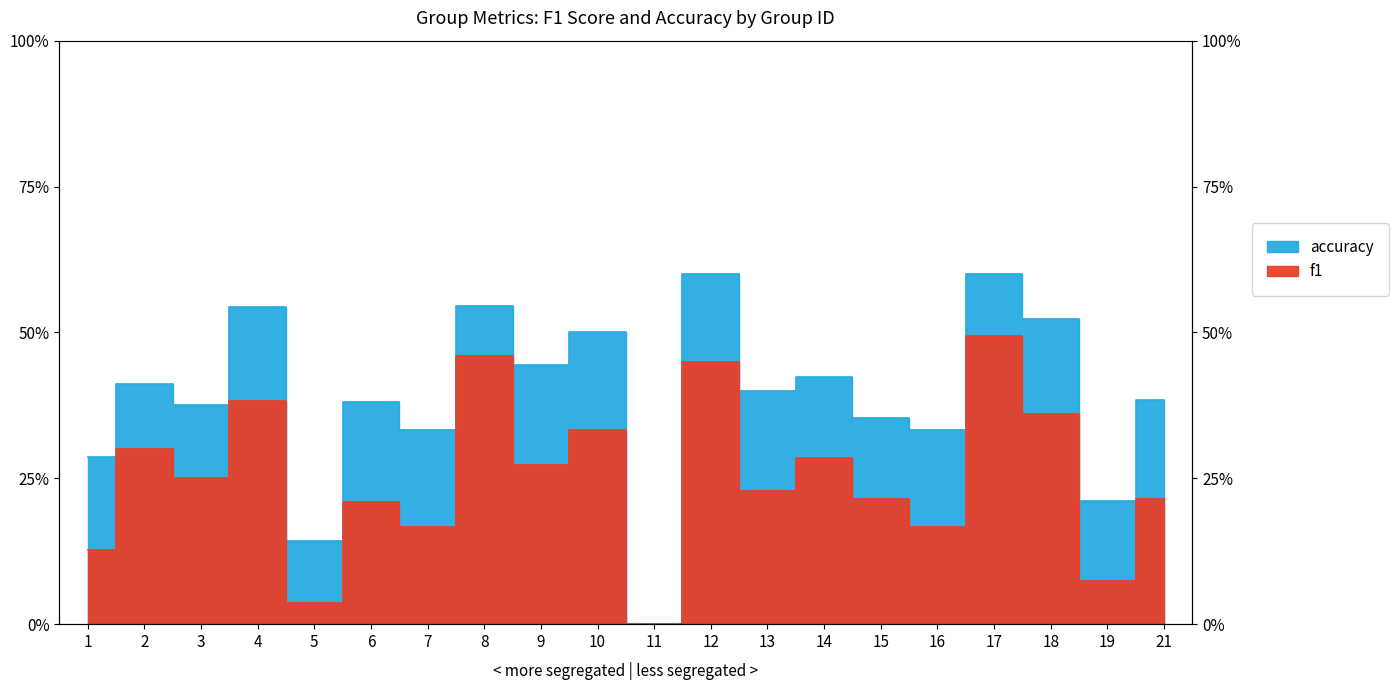

Does the chart have visible grid lines?

No